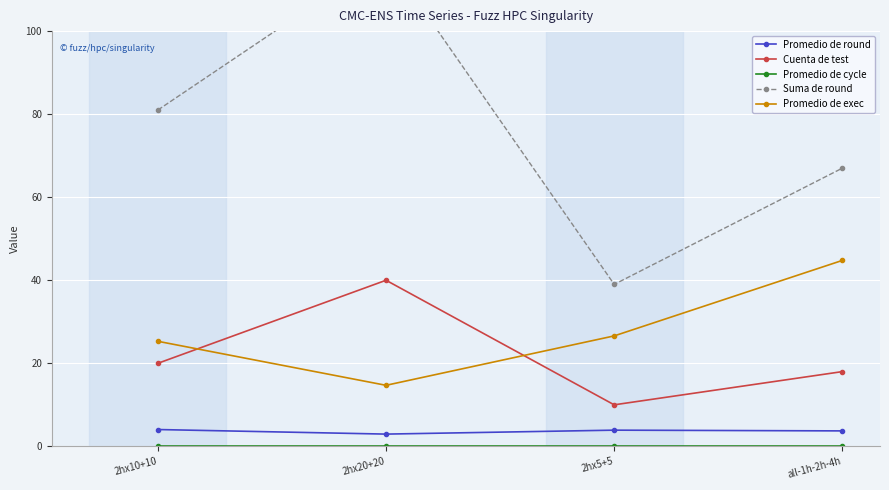

True or false: Promedio de exec has a value of 25.3 at 2hx10+10.

True